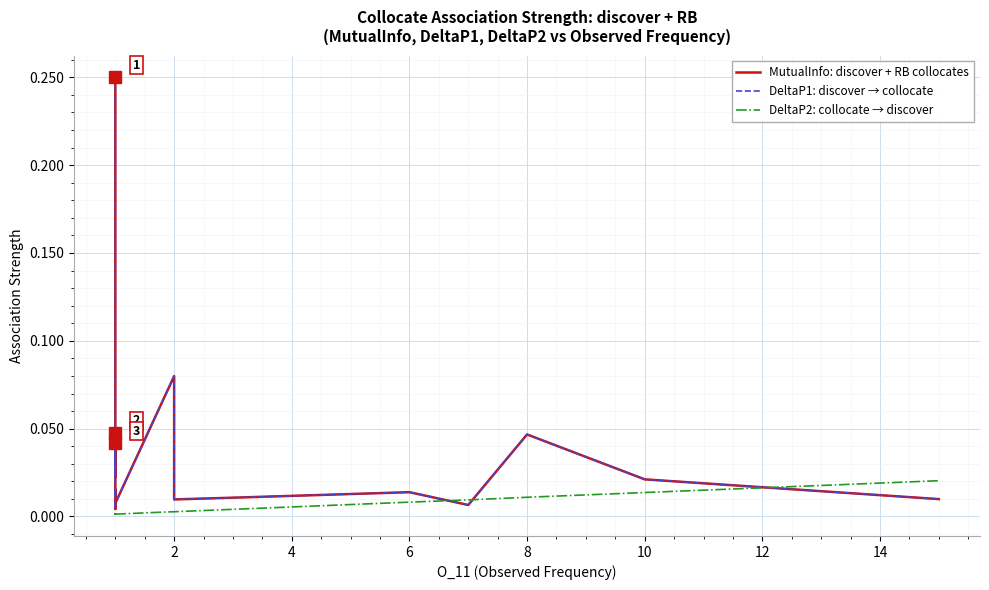

Reading right to left, list all the values displayed in this chart.

MutualInfo: discover + RB collocates: 0.0	0.0	0.0	0.0	0.0	0.0	0.0	0.1	0.0	0.0	0.0	0.0	0.0	0.0	0.0	0.0	0.0	0.0	0.0	0.2
DeltaP1: discover → collocate: 0.0	0.0	0.0	0.0	0.0	0.0	0.0	0.1	0.0	0.0	0.0	0.0	0.0	0.0	0.0	0.0	0.0	0.0	0.0	0.2
DeltaP2: collocate → discover: 0.0	0.0	0.0	0.0	0.0	0.0	0.0	0.0	0.0	0.0	0.0	0.0	0.0	0.0	0.0	0.0	0.0	0.0	0.0	0.0